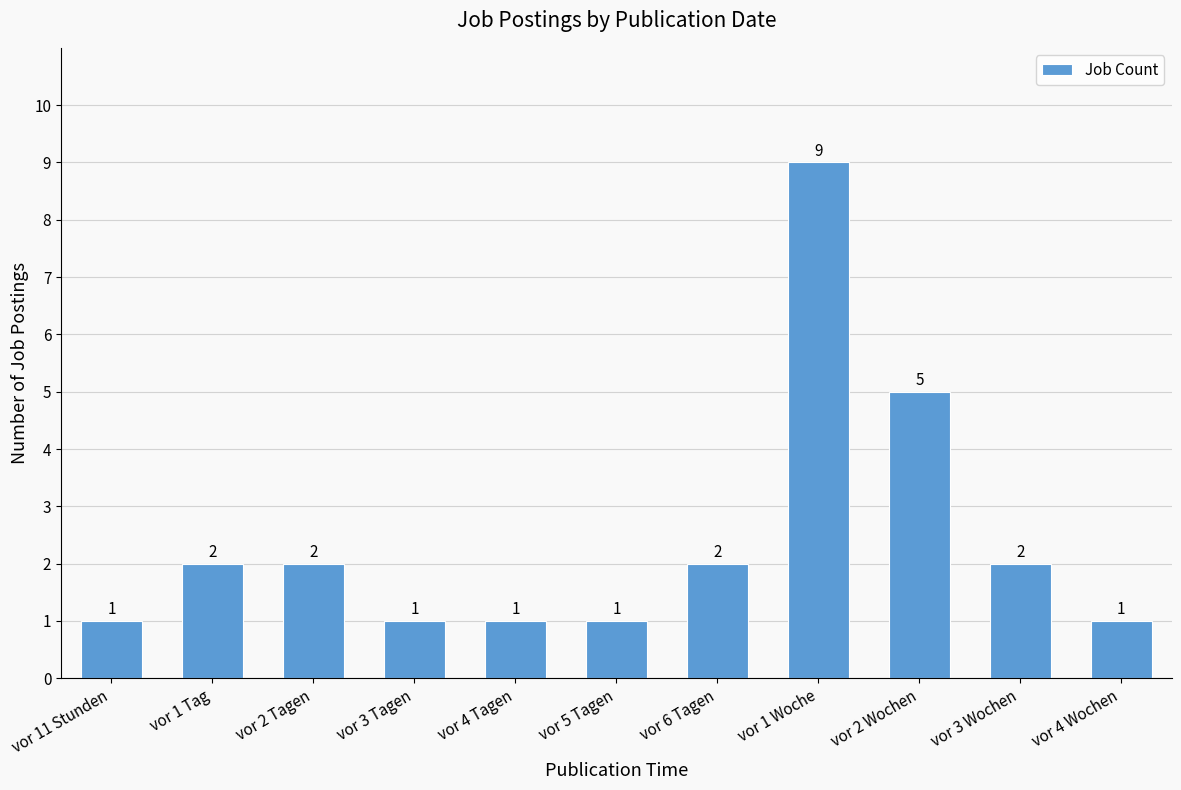

What is the maximum value shown in the chart?

9